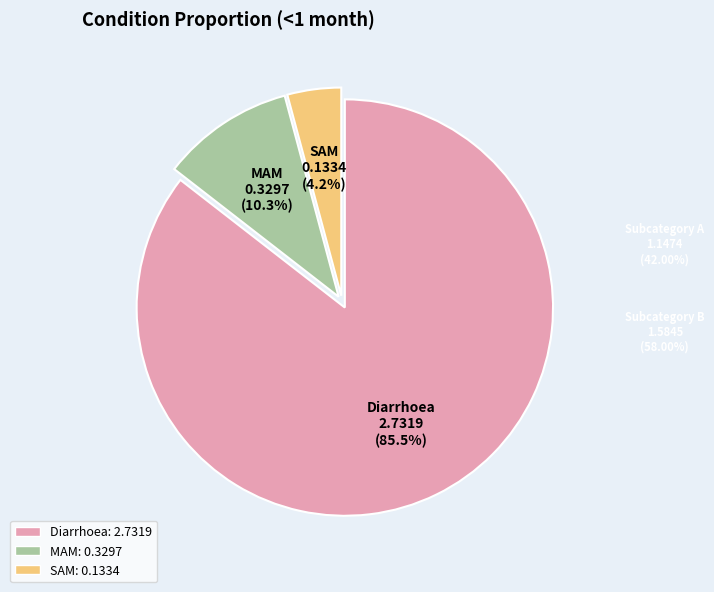

Is there any slice that represents more than half of the pie?

Yes